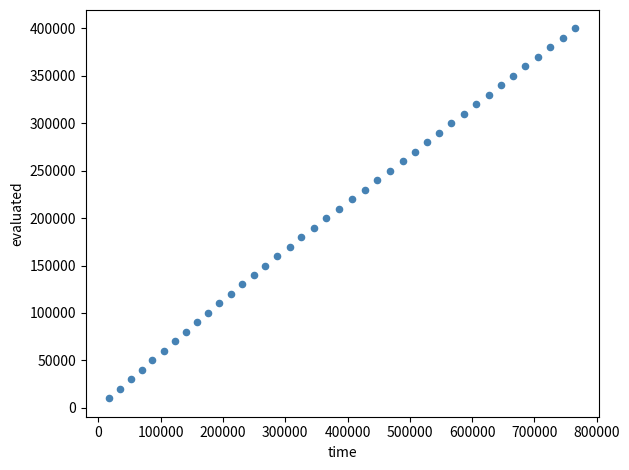

What is the range of Y values (max minus min)?

390000